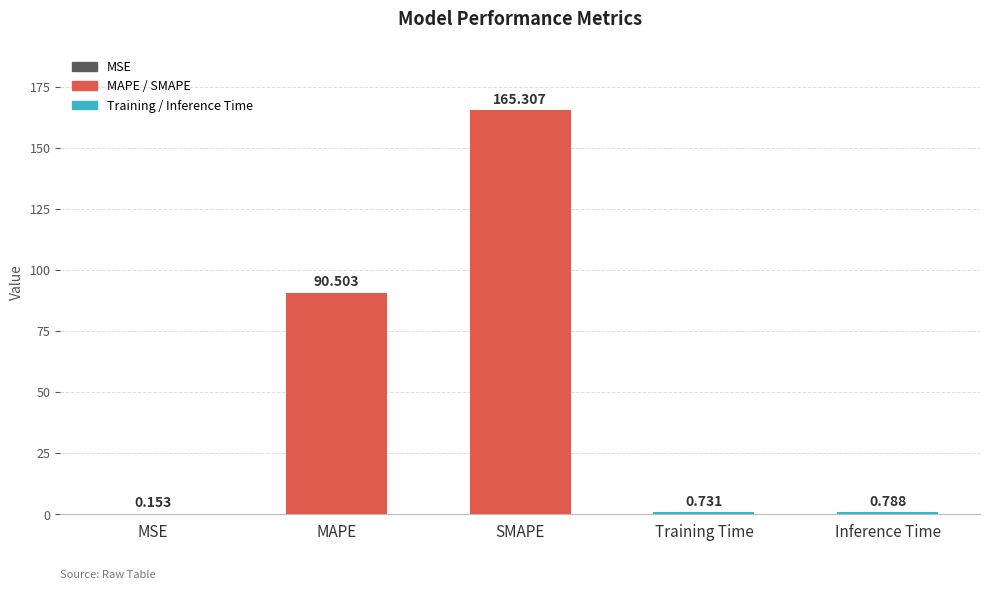

What is the change in value from SMAPE to Training Time?

-164.6